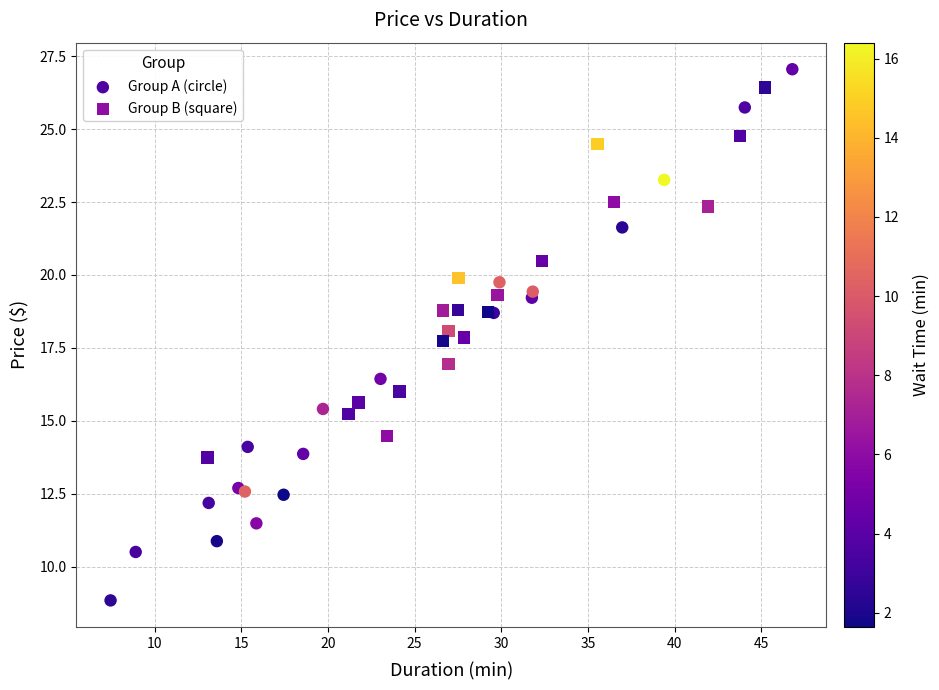

Which series reaches the maximum Y coordinate?

Group A (circle)